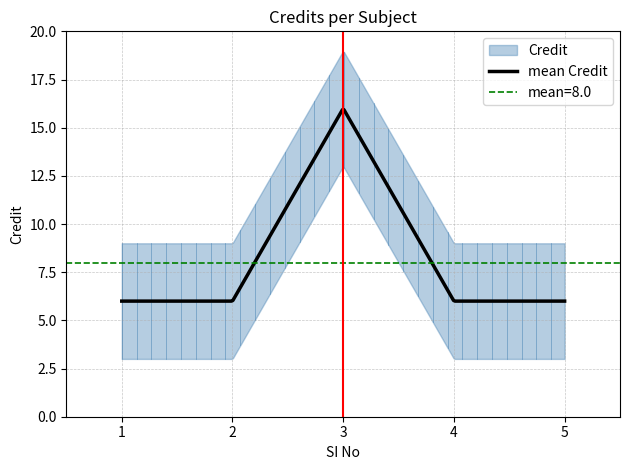

Reading left to right, extract all data points from this chart.

1=6	2=6	3=16	4=6	5=6